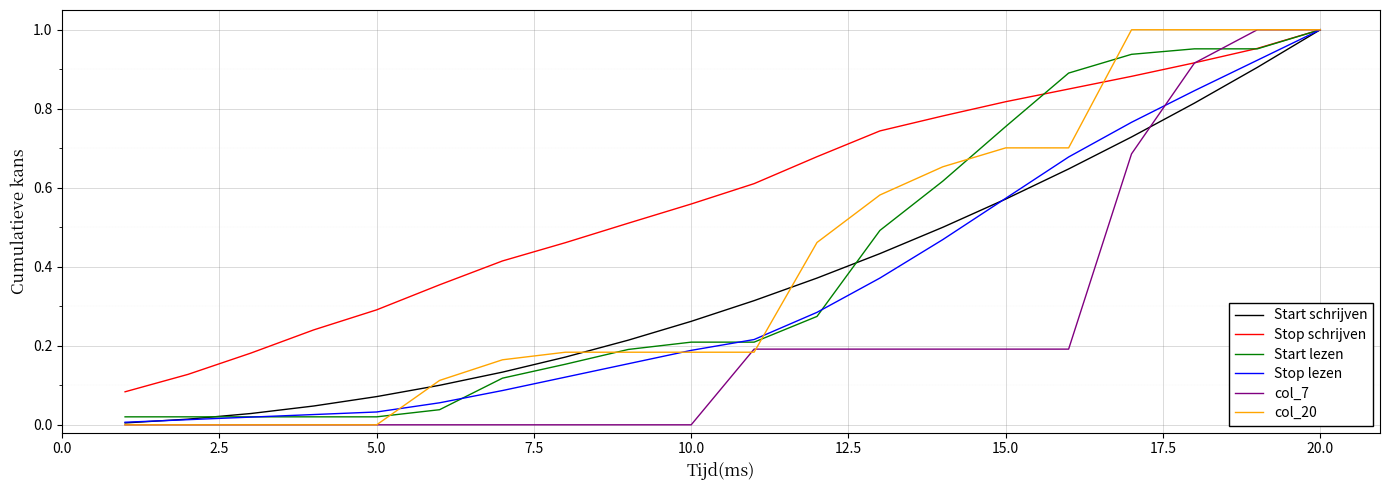

Which series has the largest total across all categories?

Stop schrijven